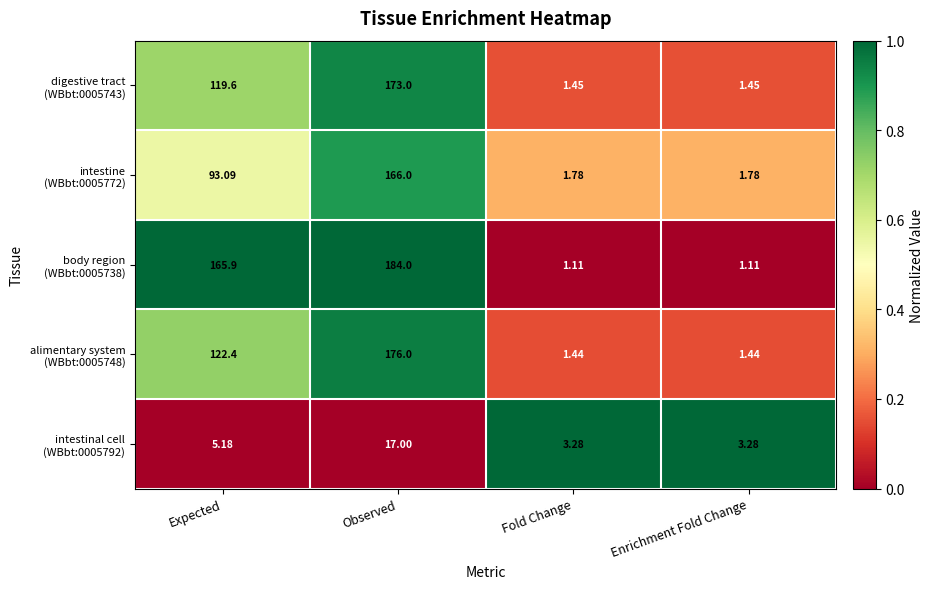

Which label corresponds to the largest value in the chart?

Observed